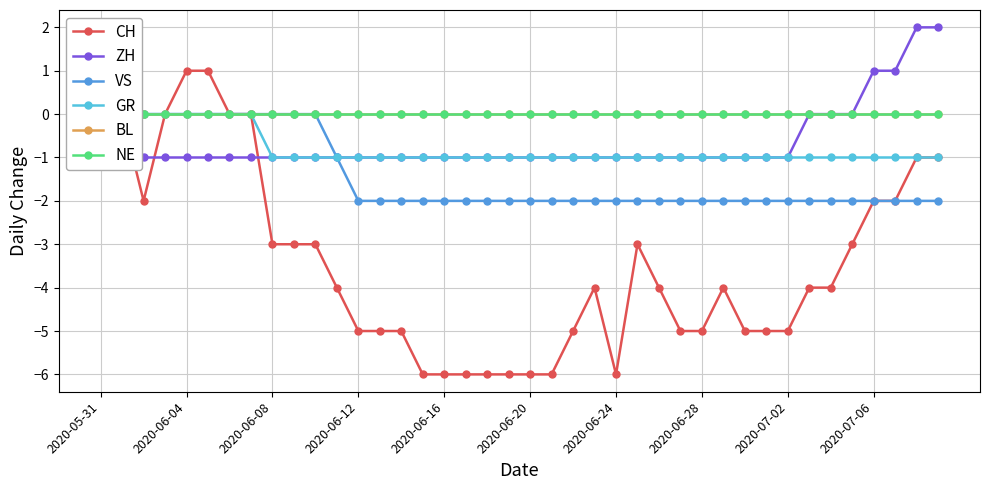

The CH series shows -5 at 2020-07-02. True or false?

True